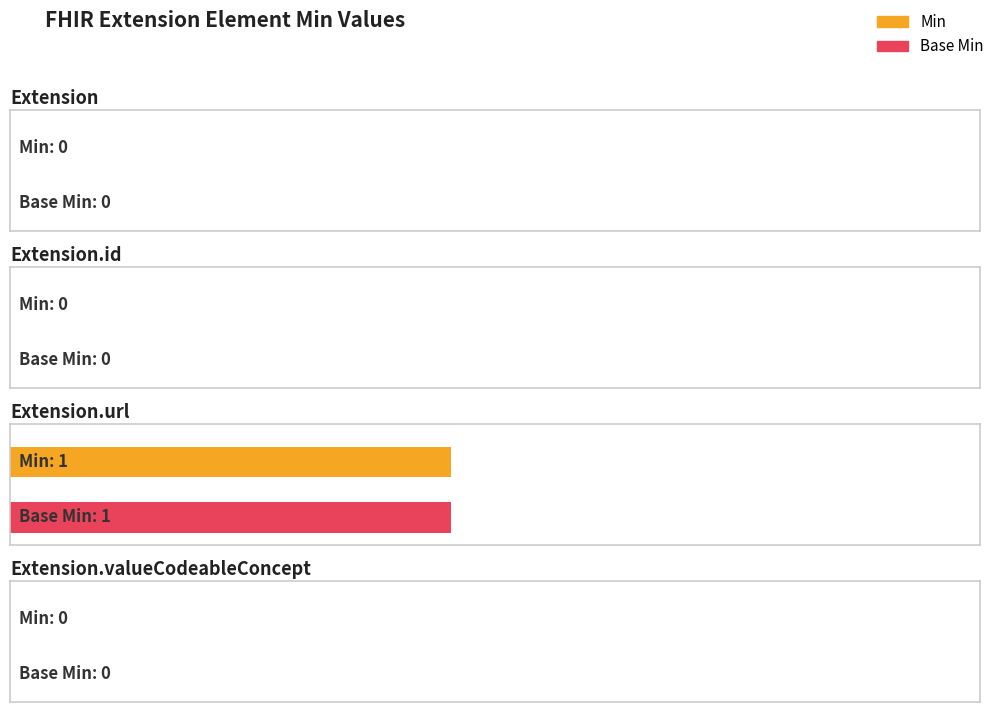

What are all the series names shown in the legend?

Min, Base Min